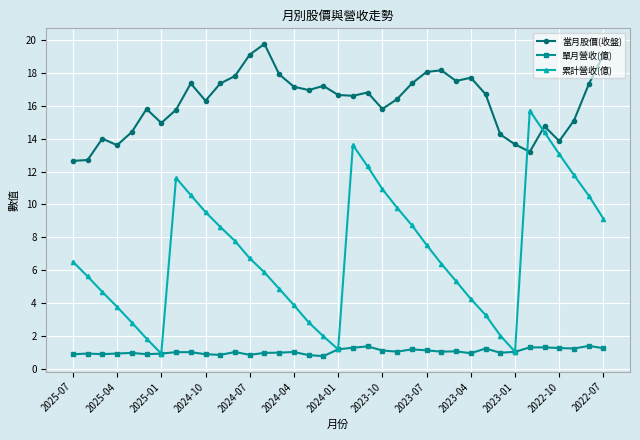

What is the value of the 累計營收(億) point at the 33rd from the left?

14.4